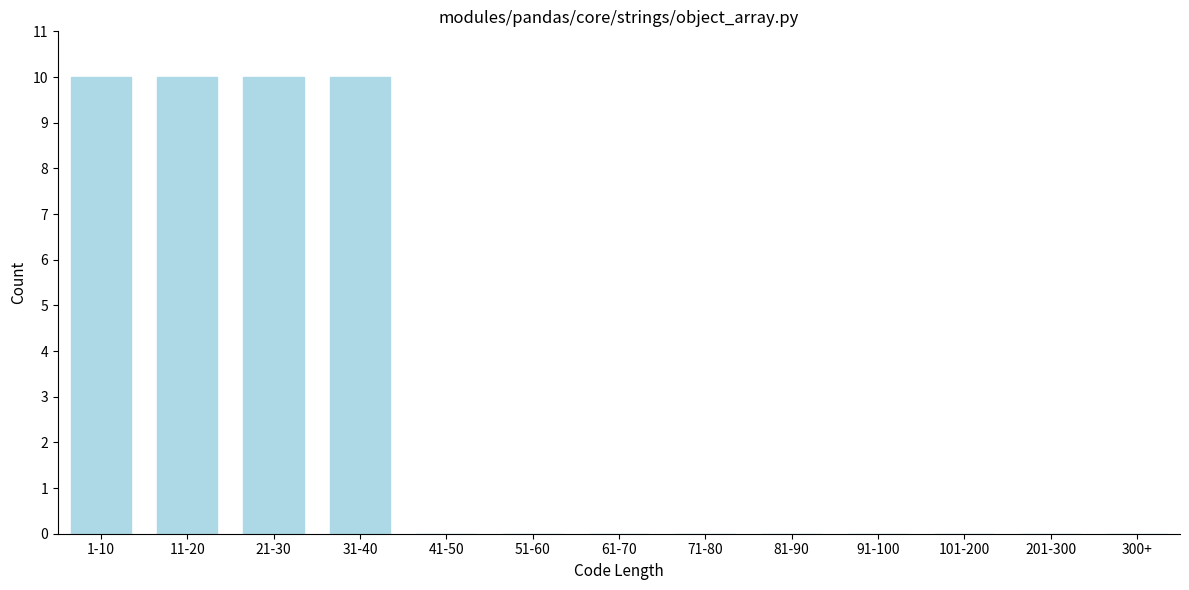

Reading right to left, what are all the values shown in this chart?

300+=0	201-300=0	101-200=0	91-100=0	81-90=0	71-80=0	61-70=0	51-60=0	41-50=0	31-40=10	21-30=10	11-20=10	1-10=10